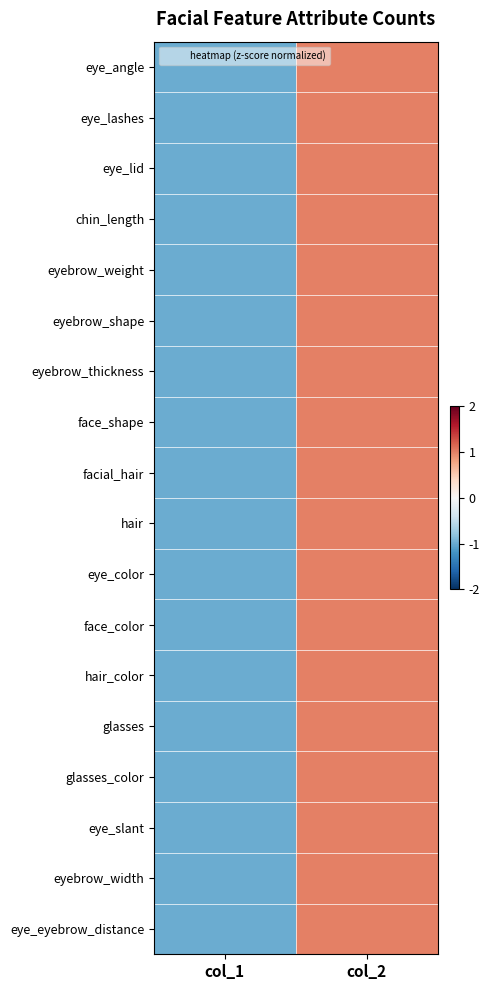

At which category is the sum across all series the highest?

col_2